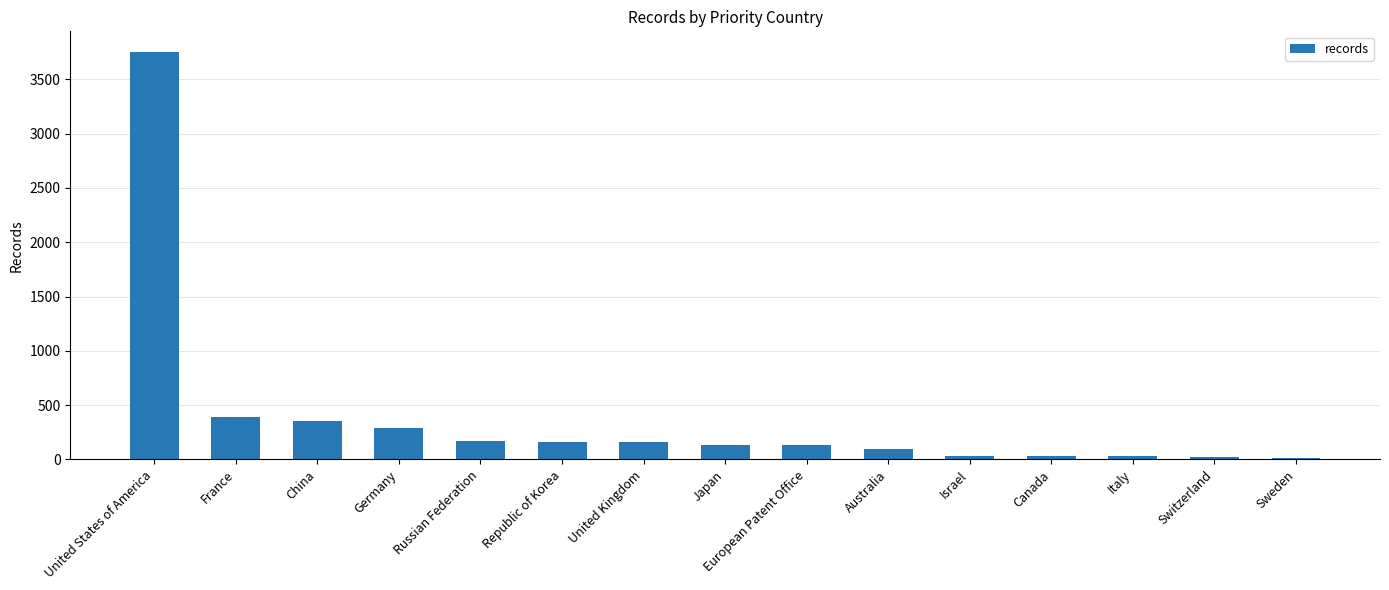

At which category does the chart reach its peak across all series?

United States of America